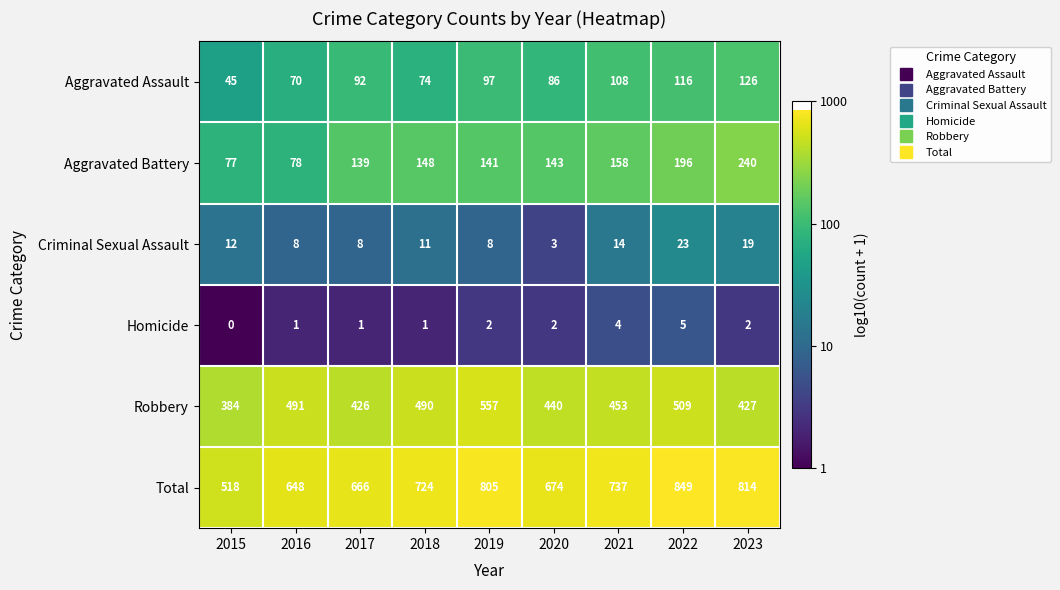

At which label is Aggravated Battery closest to 158?

2021